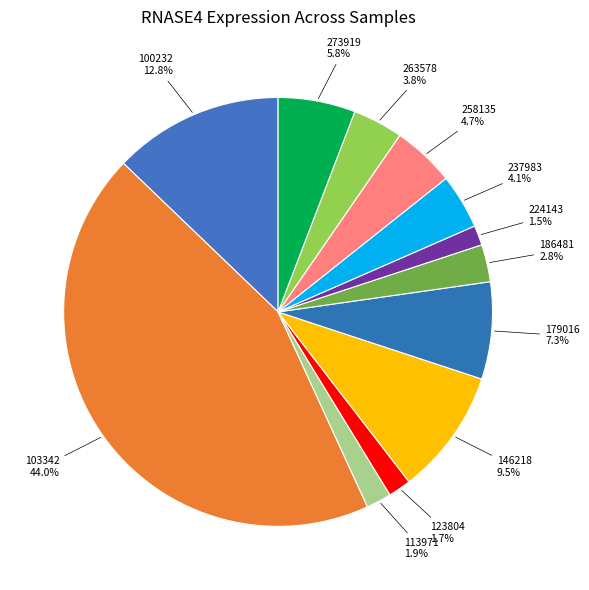

Count the number of slices in the pie.

12